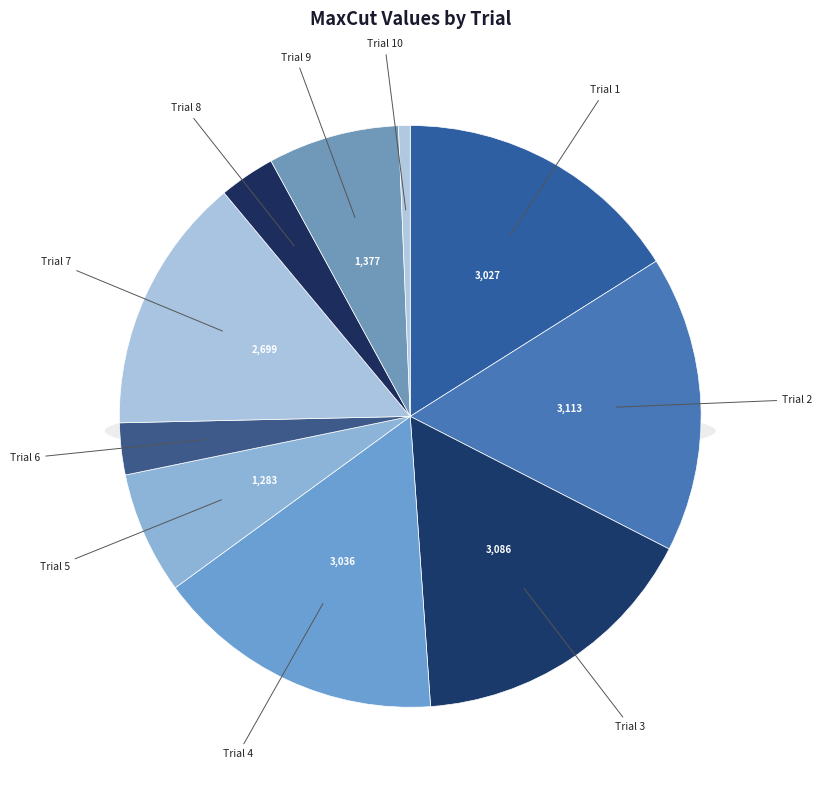

To the nearest percent, what is the difference between the Trial 7 and Trial 1 slice percentages?

2%